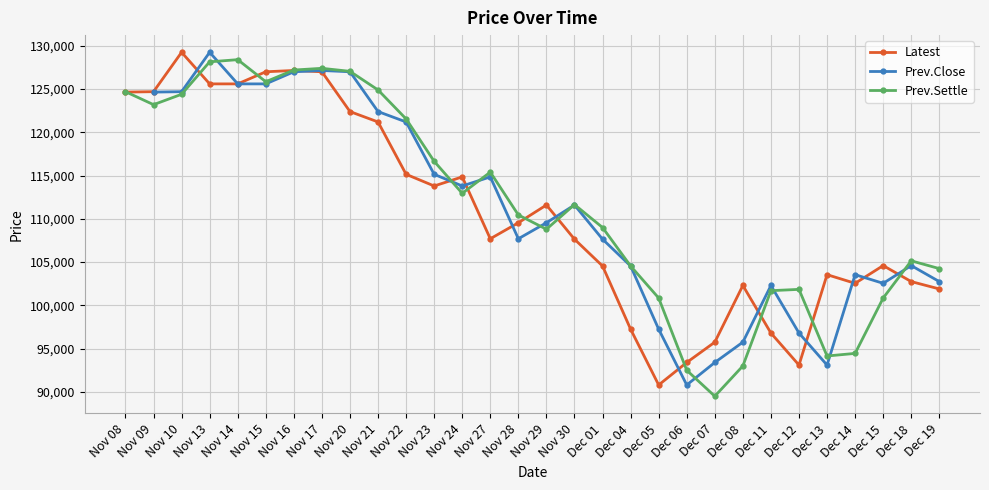

Which series ends up on top after the final intersection of Prev.Settle and Prev.Close?

Prev.Settle